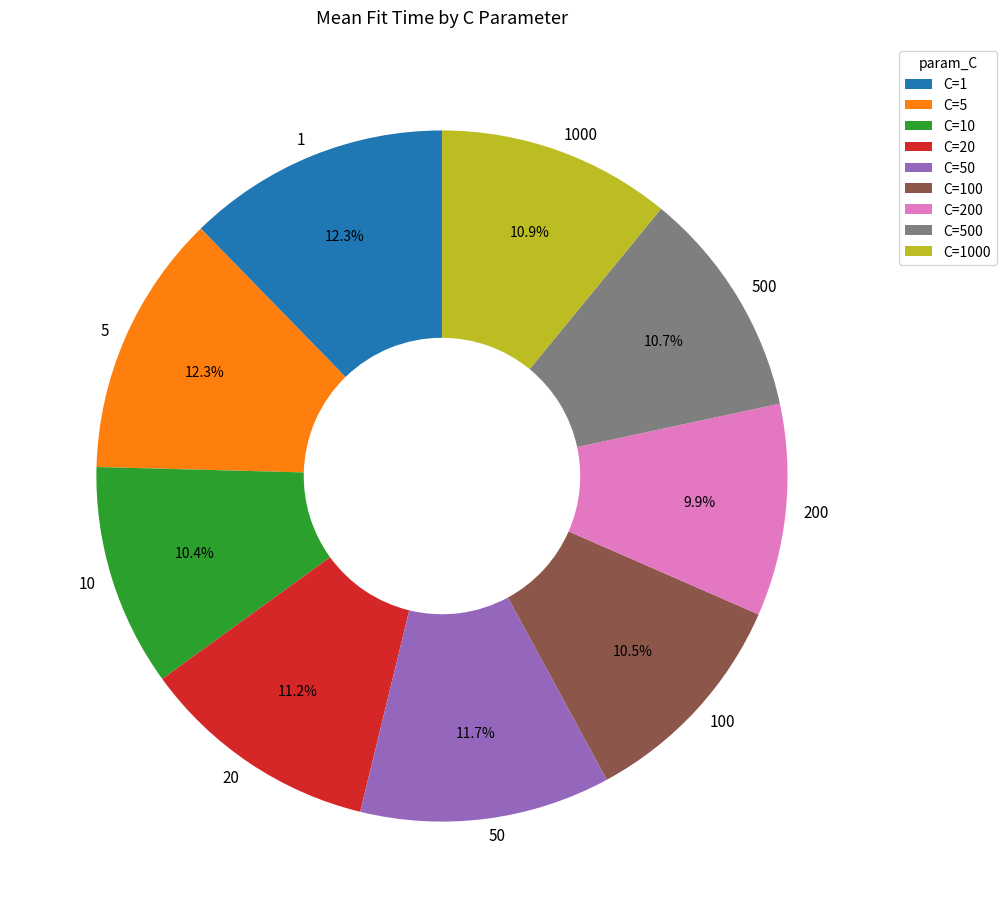

What is the ratio of the value at 1 to the value at 100?

1.2